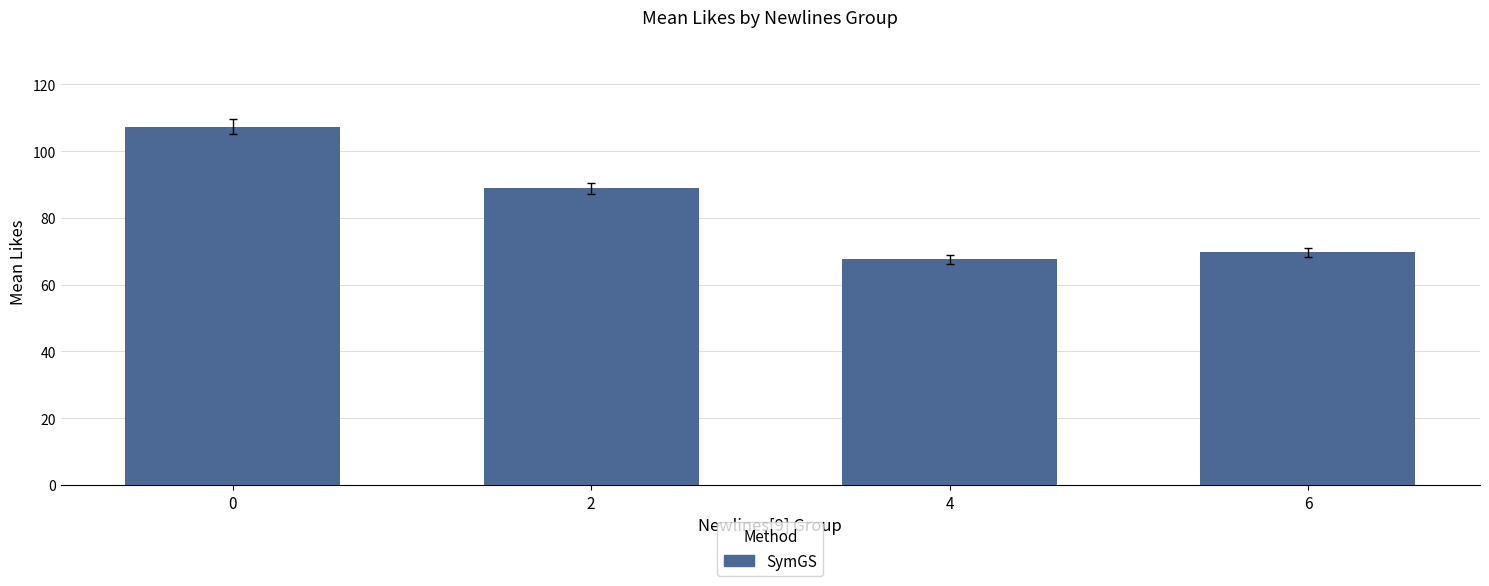

What is the difference between the second highest and minimum values?

21.1